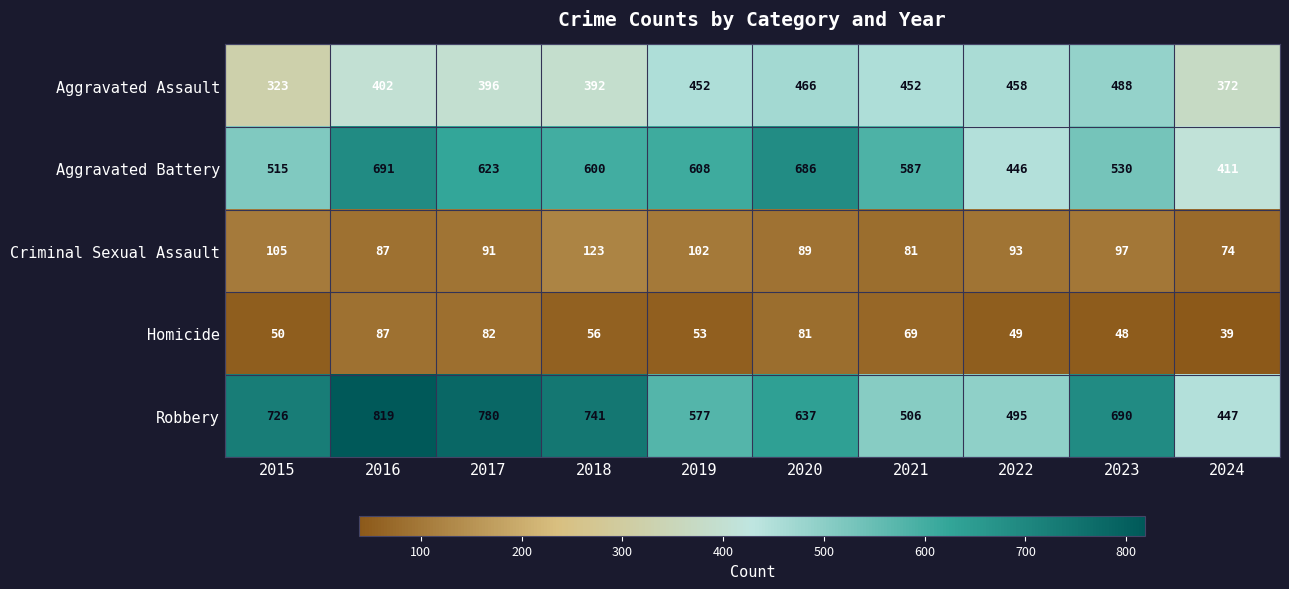

At which label is Robbery closest to 633?

2020